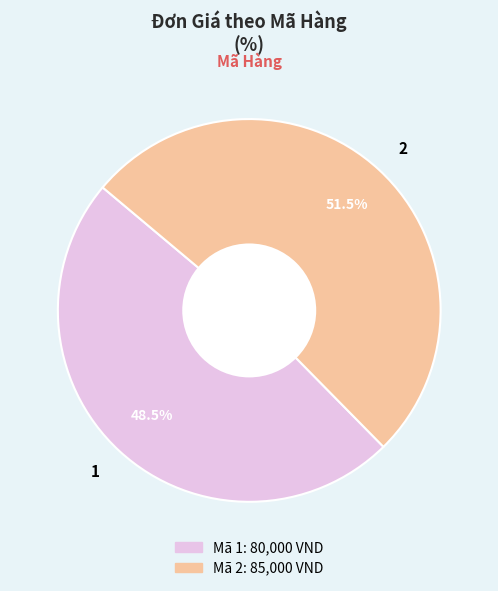

Is it true that 1 is 54% of the pie?

False